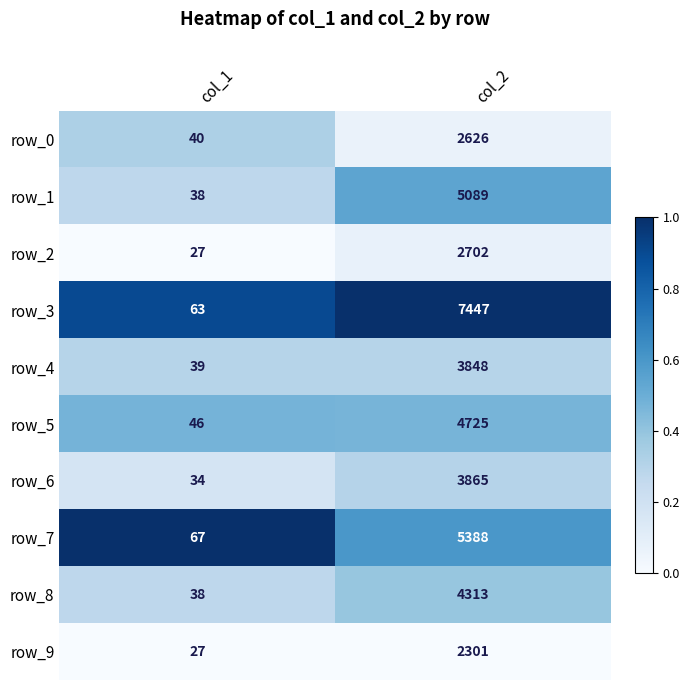

What is the difference between the highest and lowest values at col_2?

5146